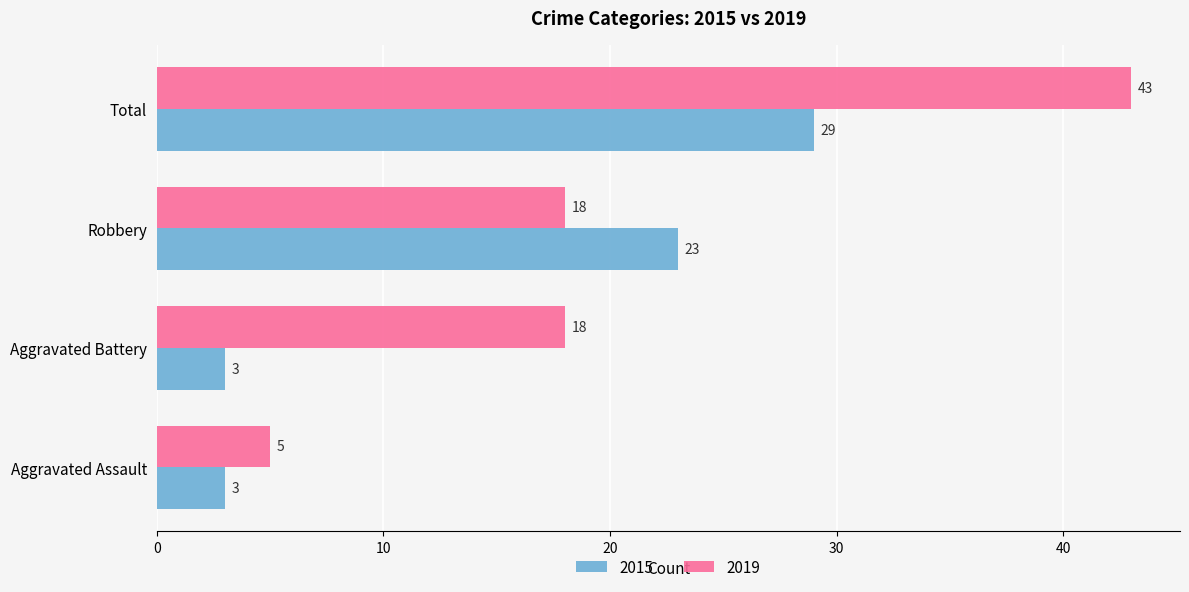

List the series in order of their overall mean, highest first.

2019, 2015